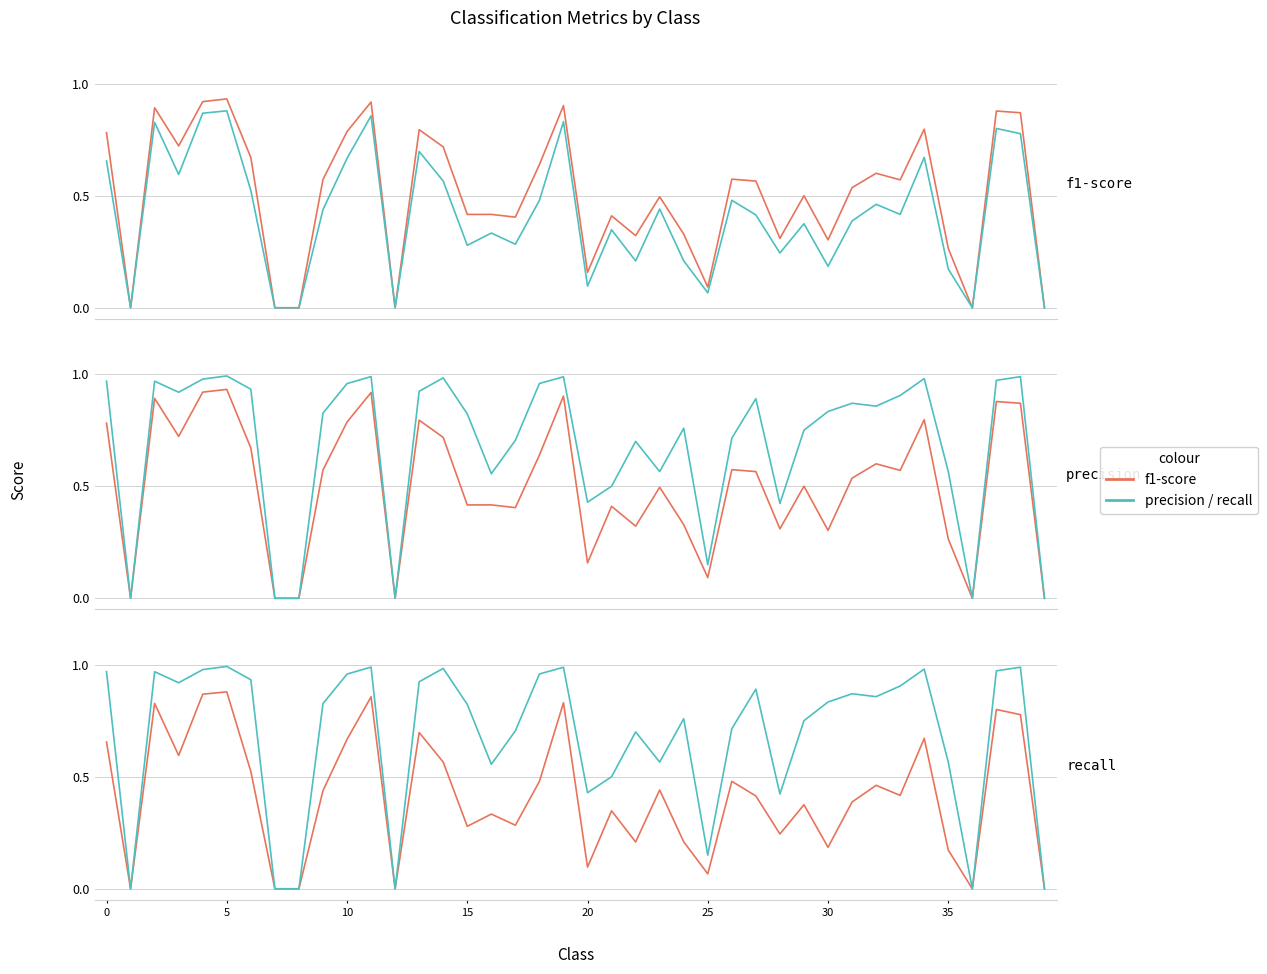

True or false: recall and f1-score cross at least once.

False